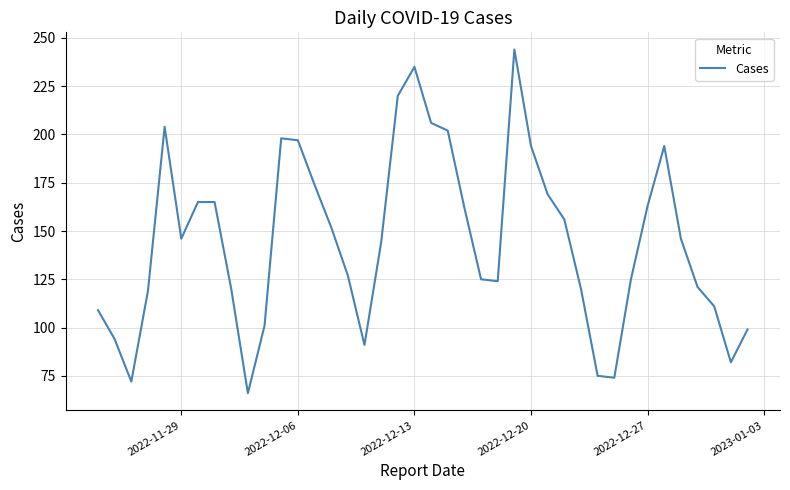

What is the minimum value shown in the chart?

66